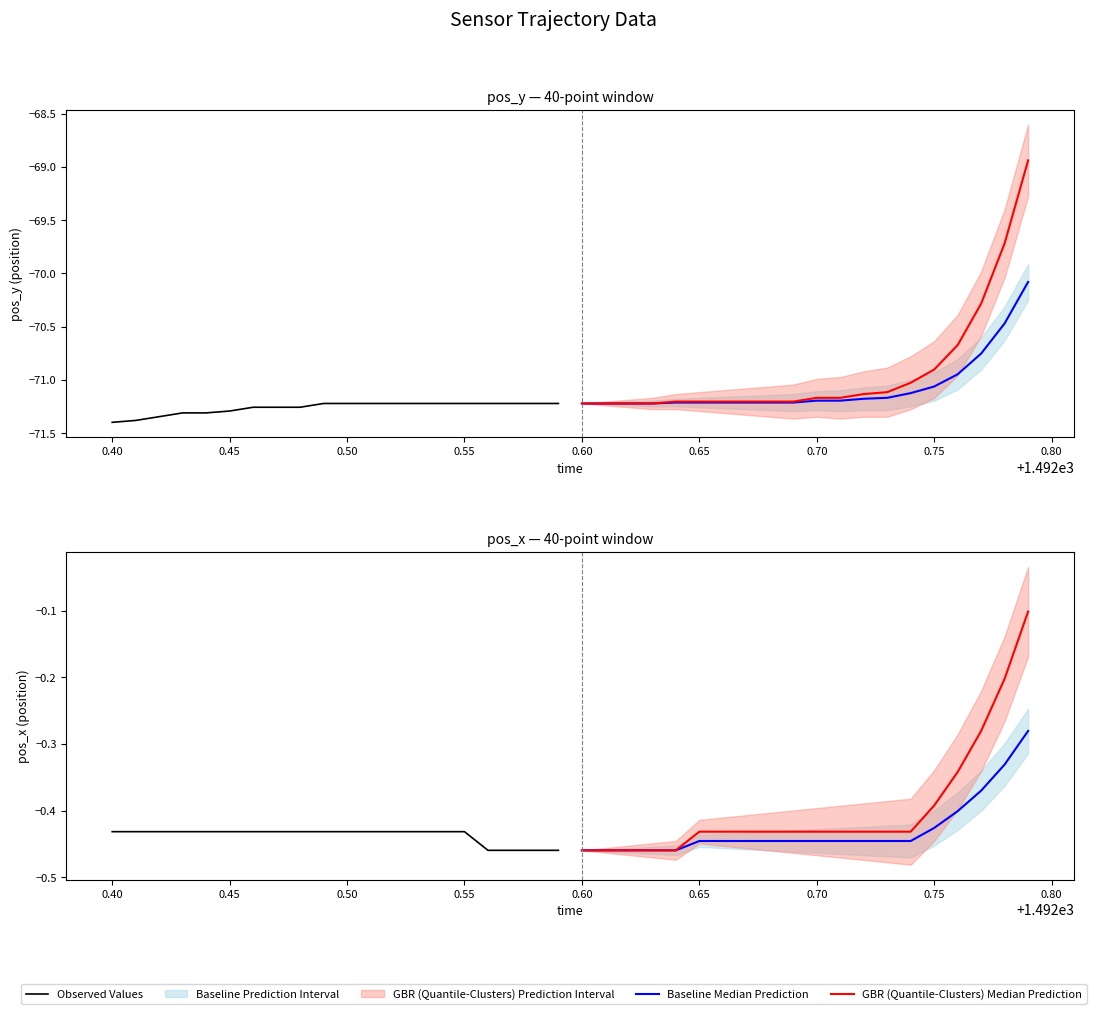

The Baseline Median Prediction series shows -0.7 at 0.70. True or false?

False